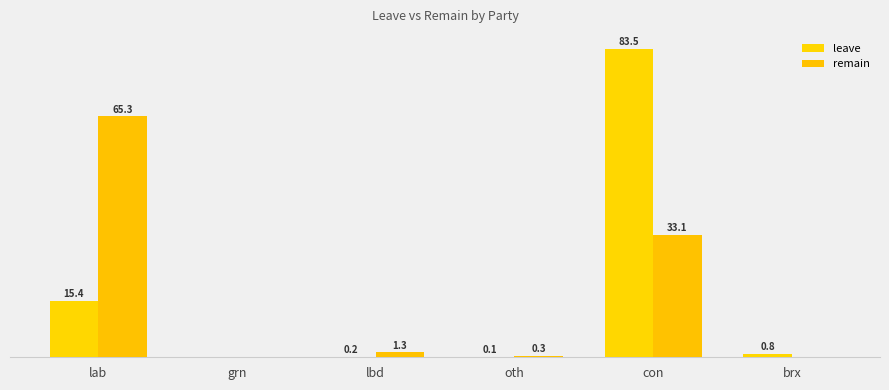

What is the maximum value shown in the chart?

83.5